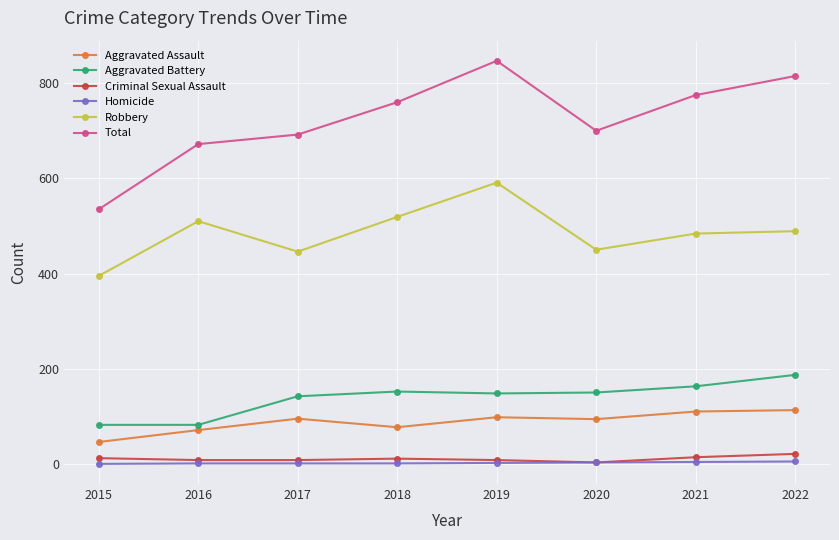

What is the minimum value for Total?

535